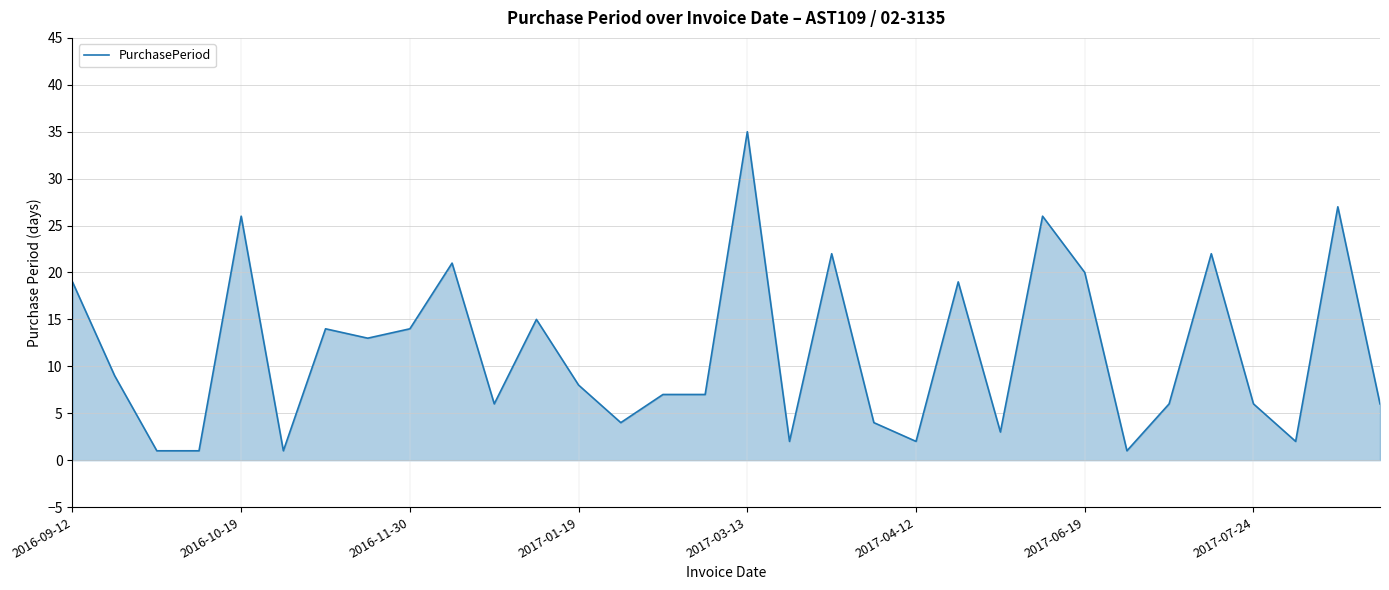

Reading left to right, list all the values displayed in this chart.

19	9	1	1	26	1	14	13	14	21	6	15	8	4	7	7	35	2	22	4	2	19	3	26	20	1	6	22	6	2	27	6